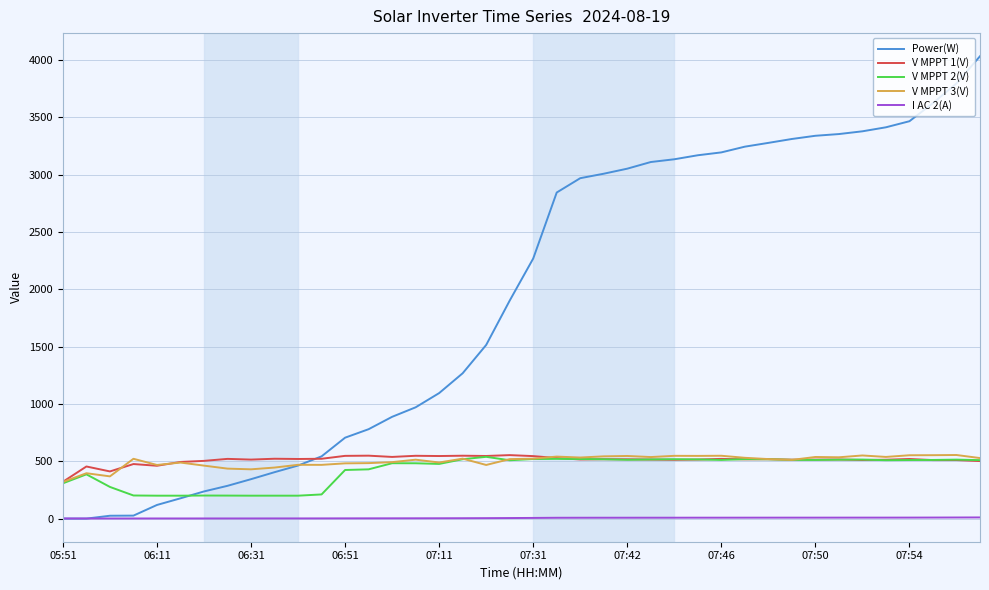

Which series has the largest total across all categories?

Power(W)